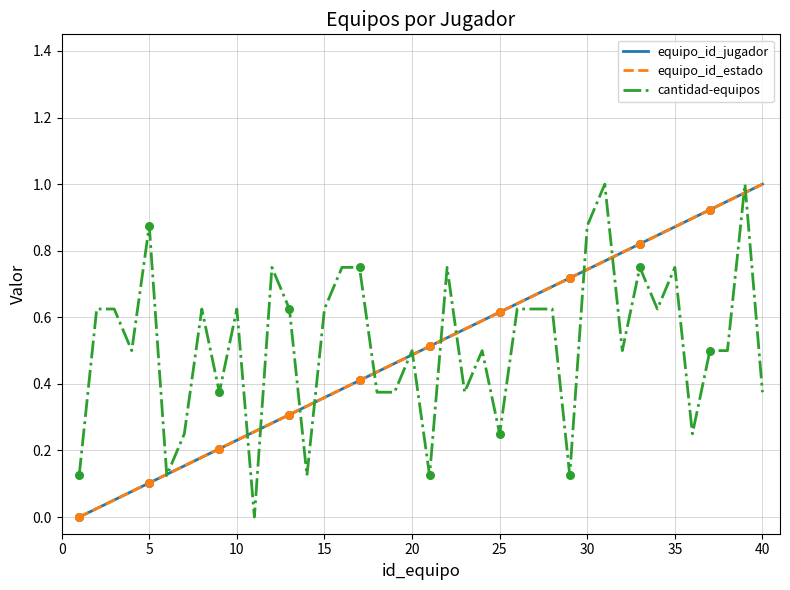

Is this an area chart (filled region under the line)?

No